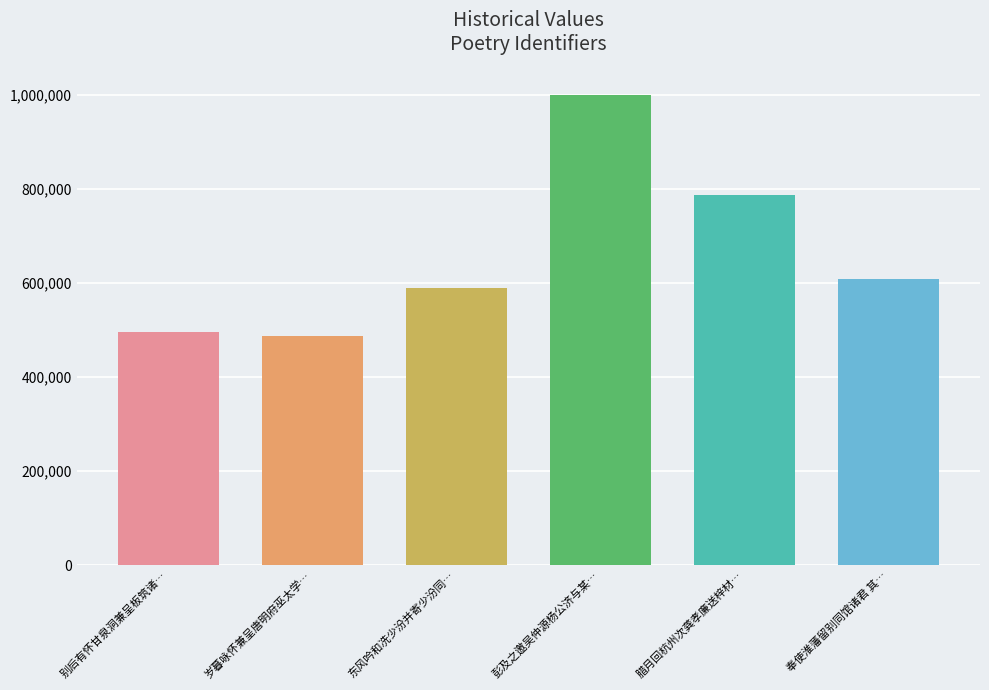

What is the label of the 2nd bar from the left?

岁暮咏怀兼呈唐明府巫太学…